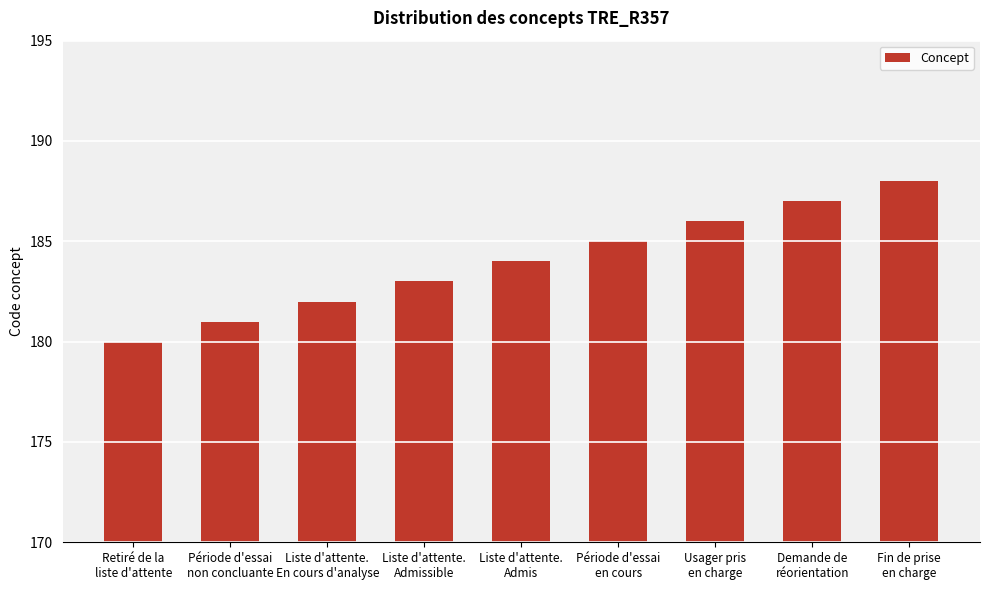

What is the sum of the values at Usager pris
en charge and Liste d'attente.
Admissible?

369